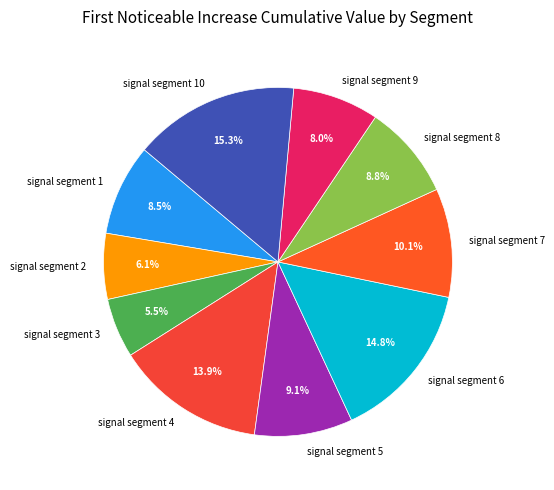

What is the largest slice in the pie chart?

signal segment 10